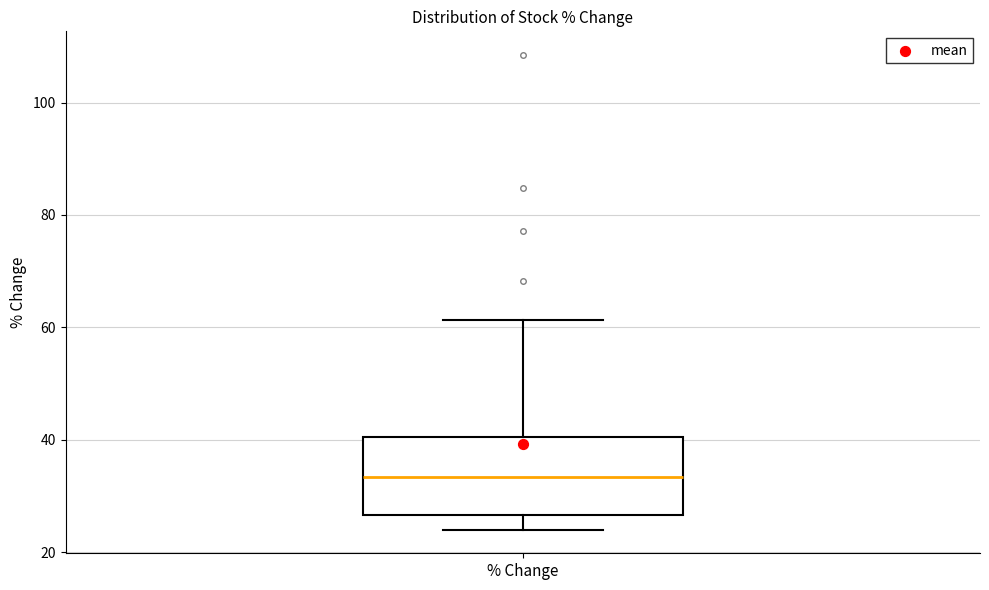

Read this box plot against the y-axis: the position of the median line, the range covered by the box, and the ends of both whiskers. The values are not printed on the chart, so give them approximately, as read against the axis.

median 34, box 26 to 40, whiskers 24 to 62